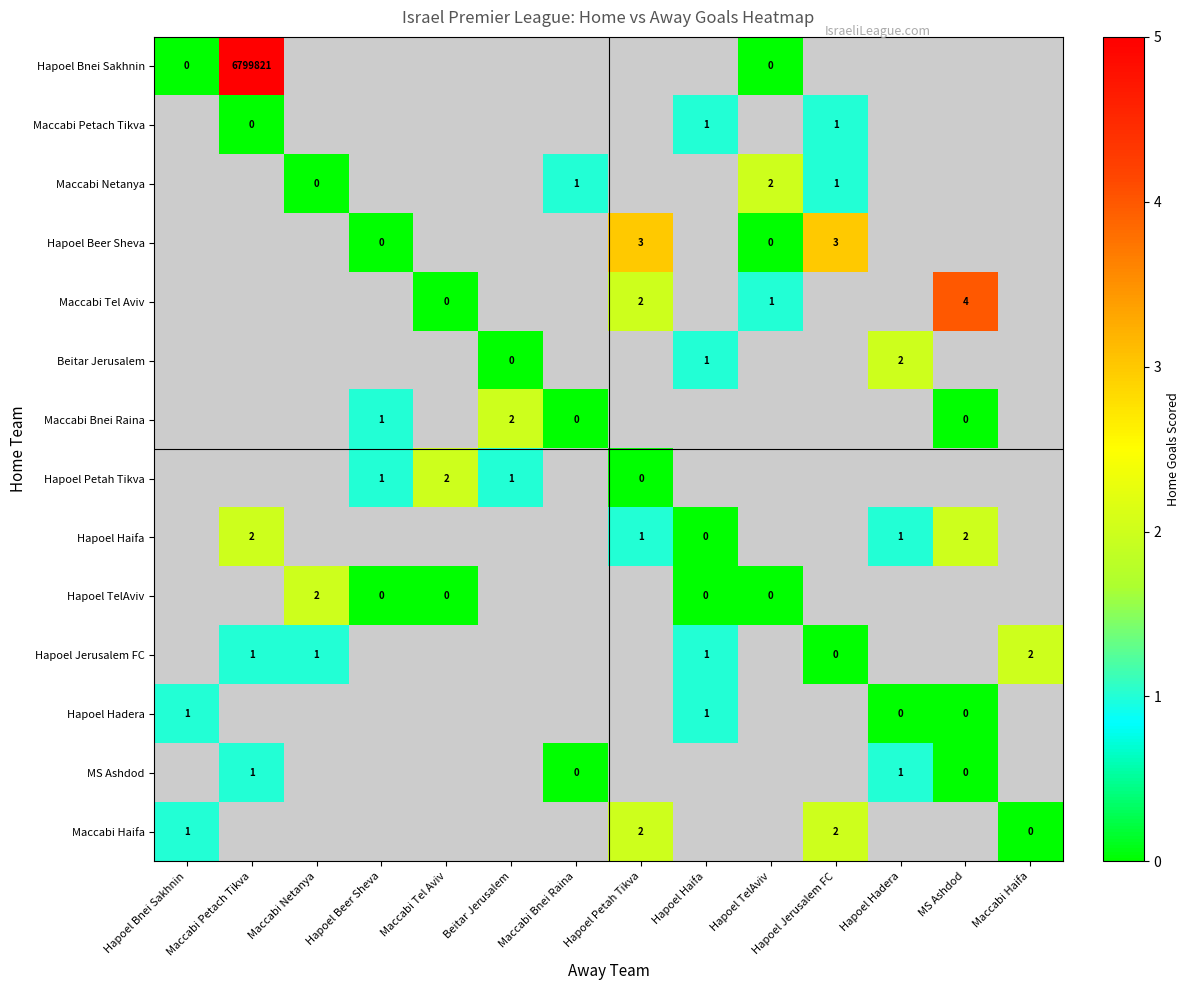

At how many categories does at least one series exceed 1989943?

1